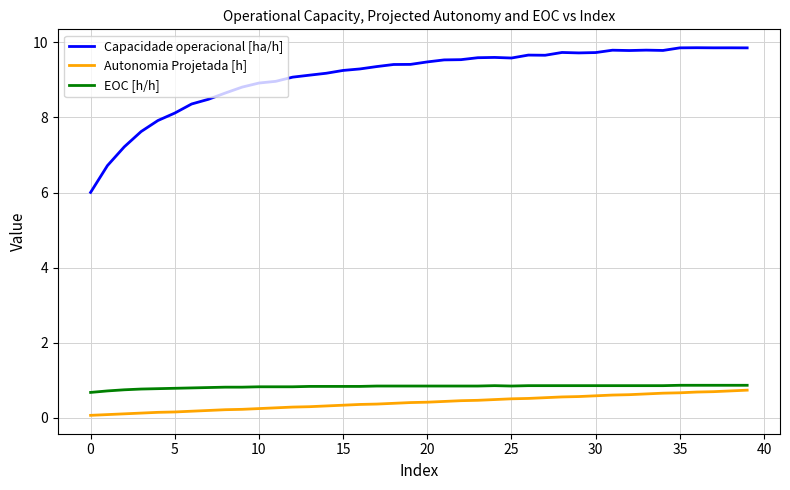

Rank the series by their maximum value, from highest to lowest.

Capacidade operacional [ha/h], EOC [h/h], Autonomia Projetada [h]